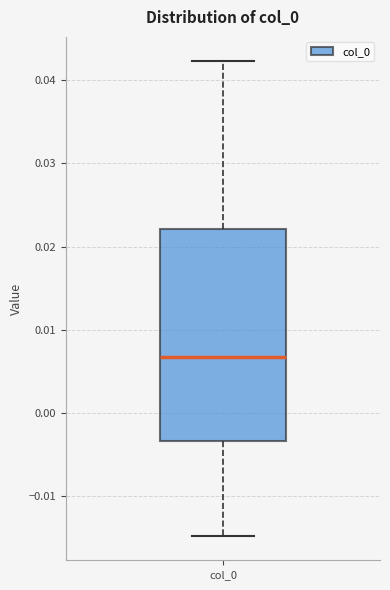

Where does the upper whisker of the box for col_0 end on the y-axis? The values are not printed on the chart, so give them approximately, as read against the axis.

0.042